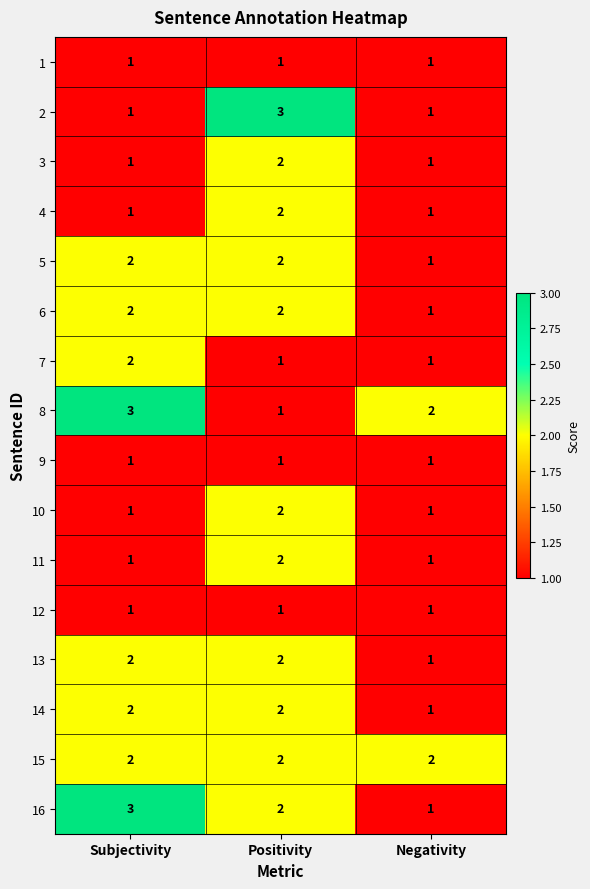

True or false: 7 has a value of 1 at Subjectivity.

False